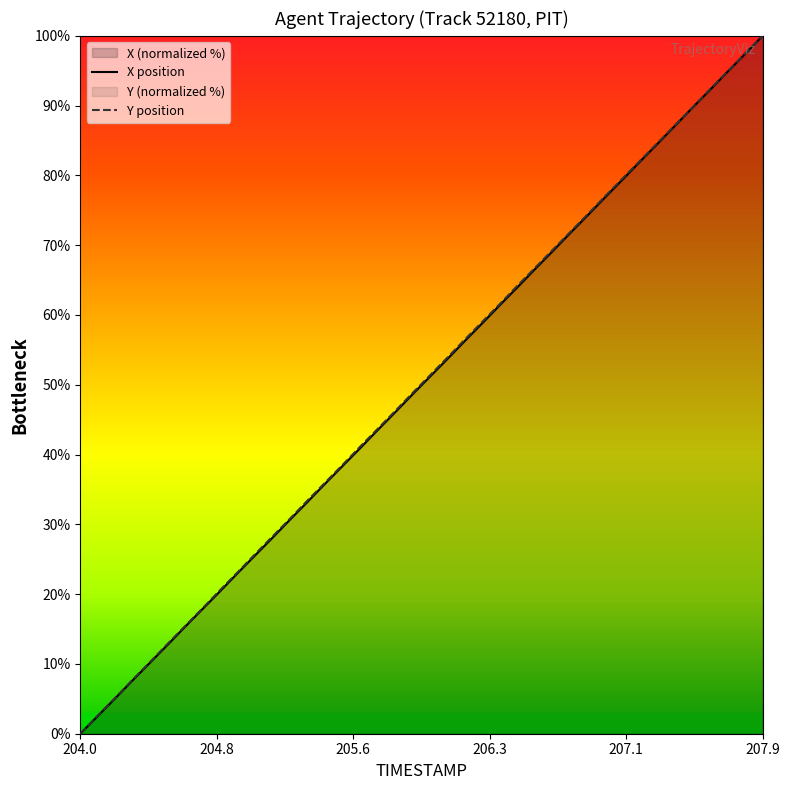

What is the value of the Y position point at the 18th from the left?

43.7